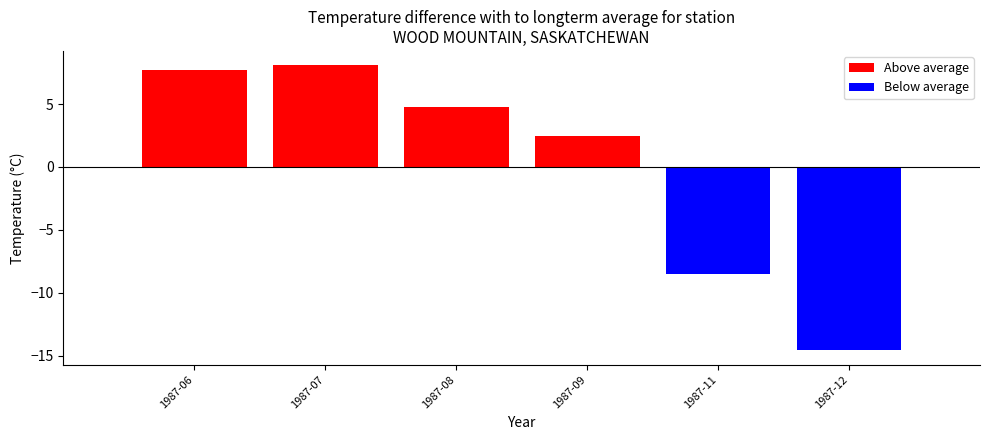

List the labels in order of value, smallest first.

1987-12, 1987-11, 1987-09, 1987-08, 1987-06, 1987-07